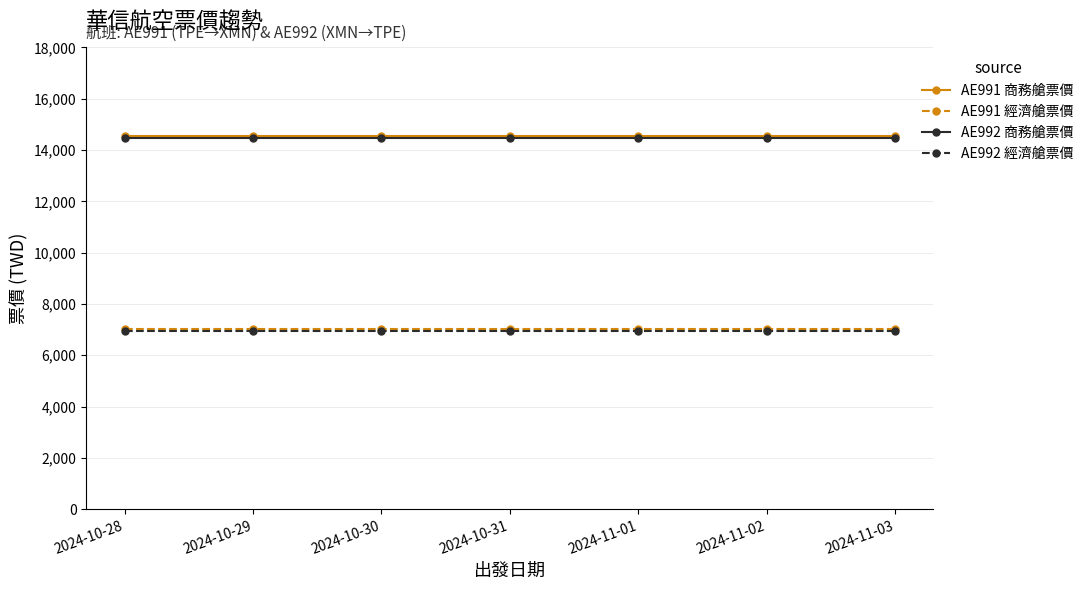

What is the minimum value shown in the chart?

6944